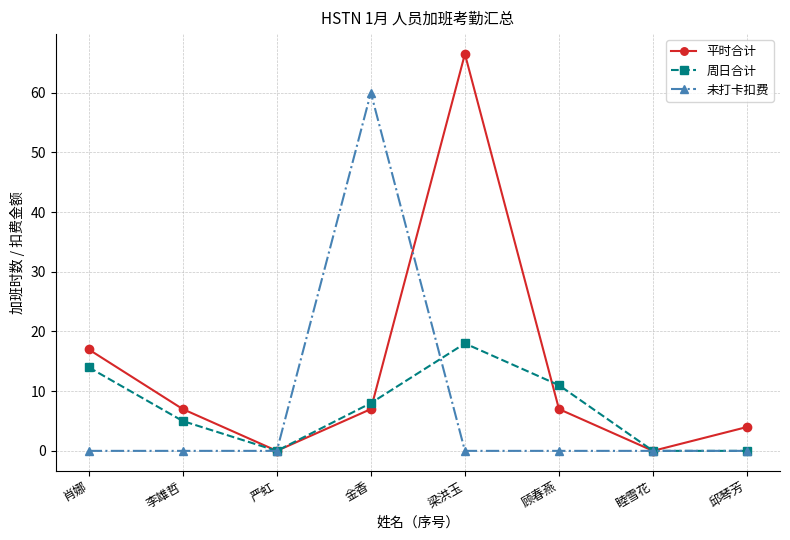

Is the value of 未打卡扣费 at 顾春燕 greater than the value of 平时合计 at 顾春燕?

No